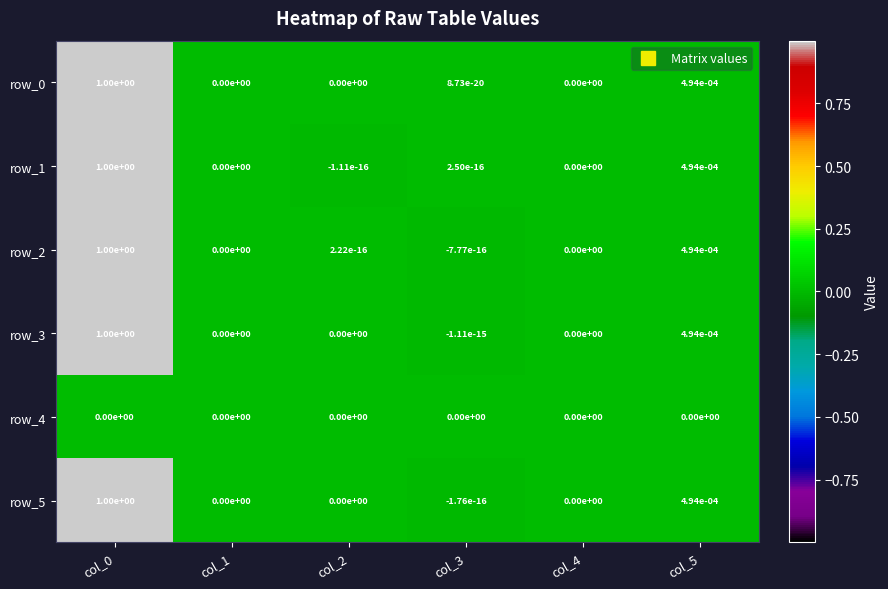

Is the value of row_0 at col_2 greater than the value of row_3 at col_0?

No